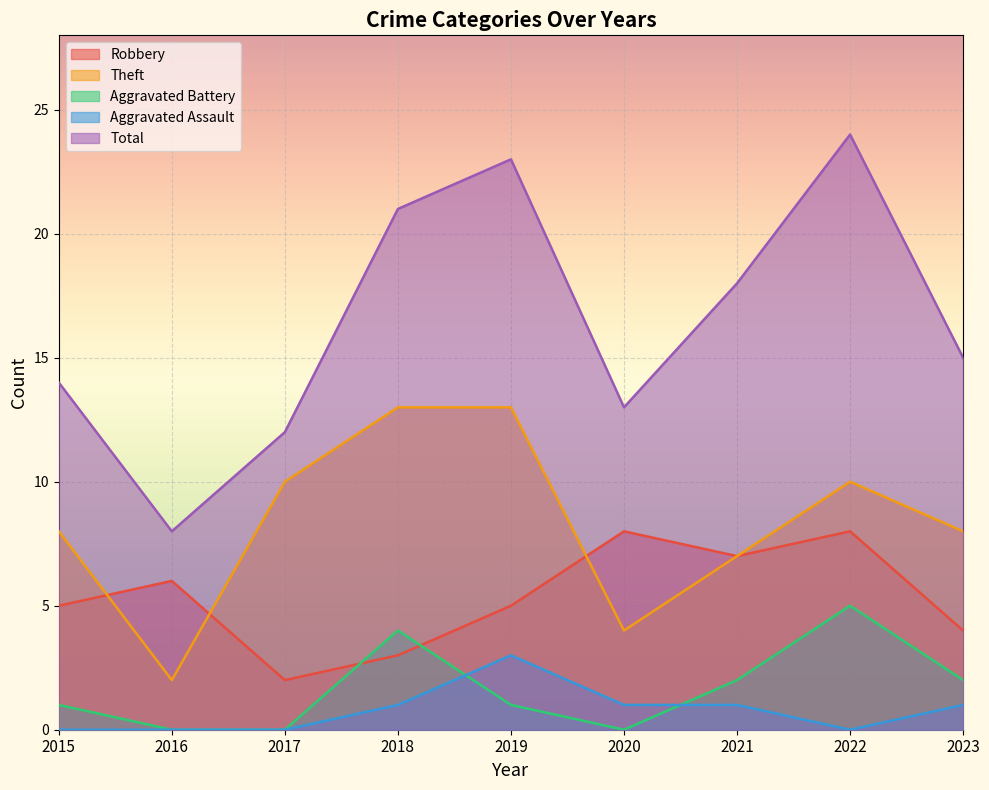

True or false: Aggravated Assault has more than 0 points higher than both neighbors.

True